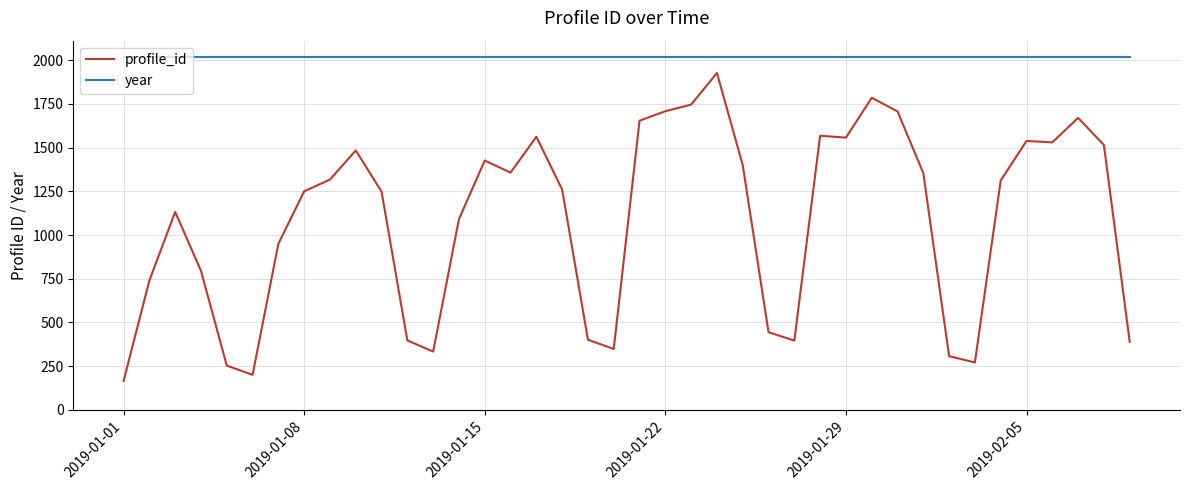

How many series are shown in this chart?

2